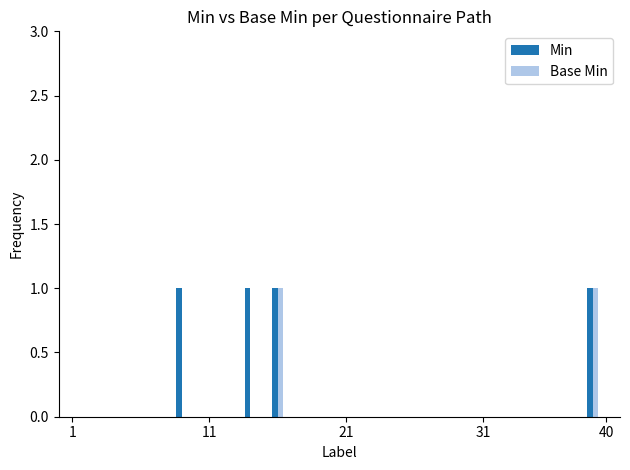

What is the sum of all Min values?

4